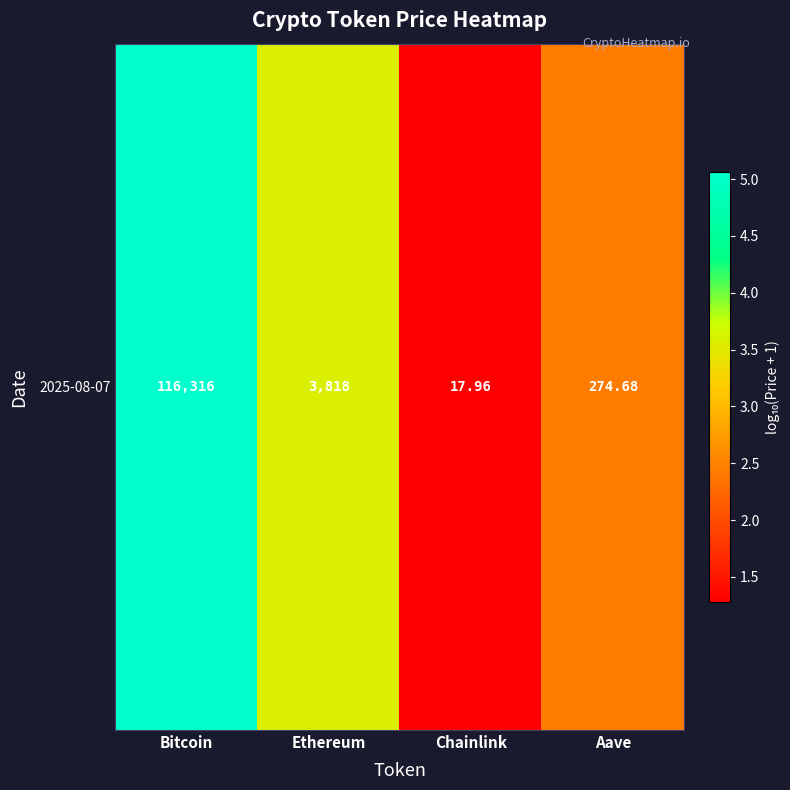

What is the change in value from Chainlink to Aave?

+1.2